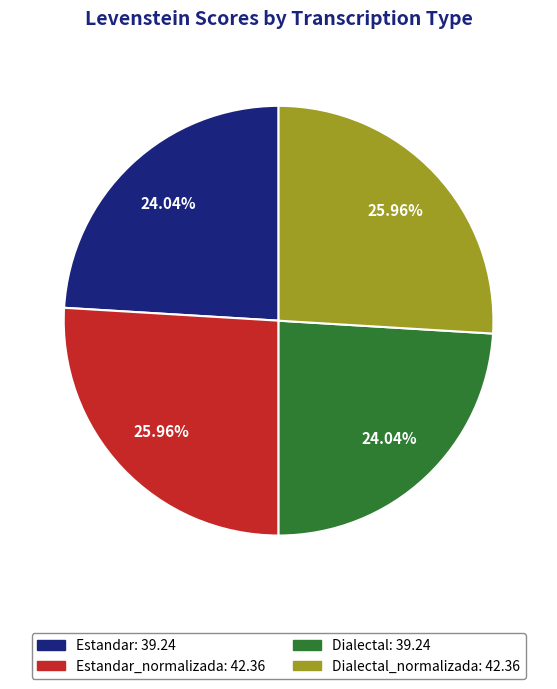

Is there a majority slice in this chart?

No